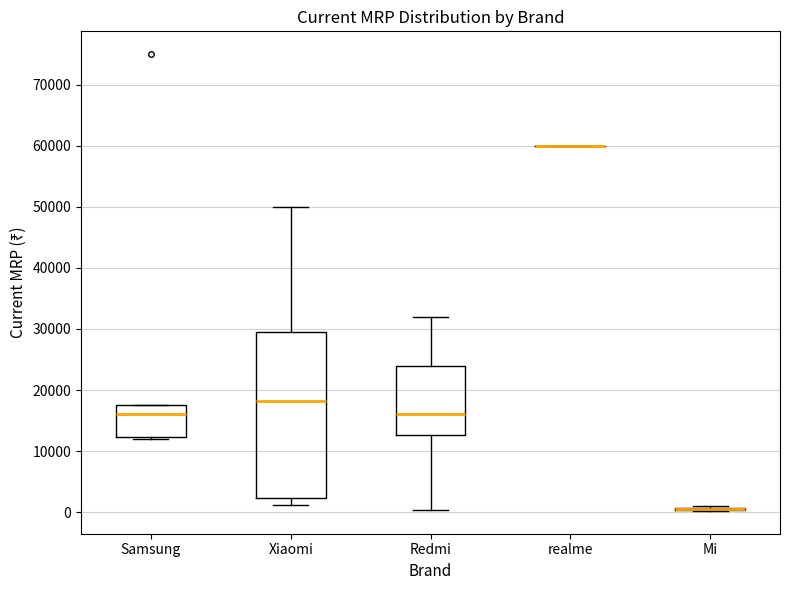

Comparing the boxes themselves (not the whiskers), which one is the tallest?

Xiaomi